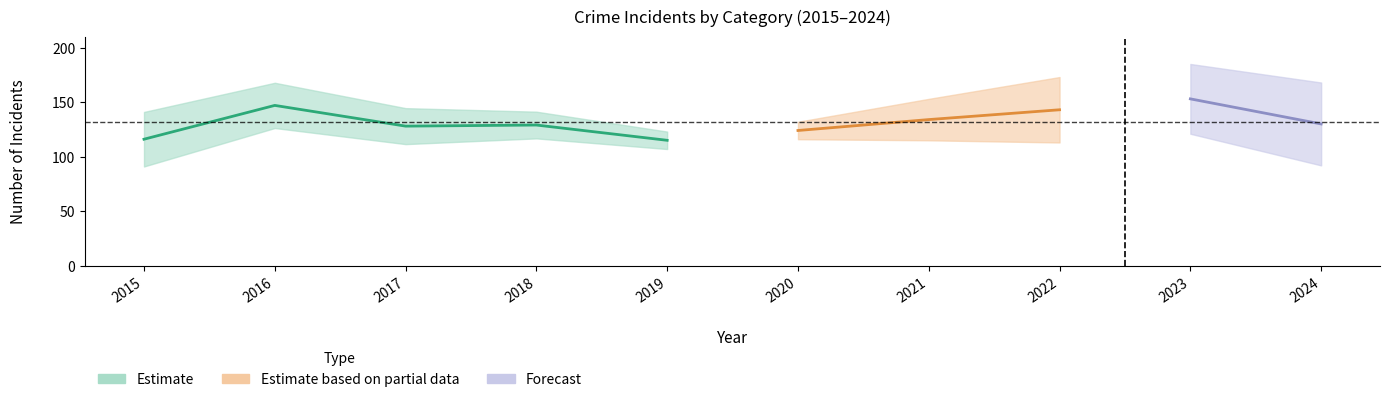

How many lines are shown in the chart?

5